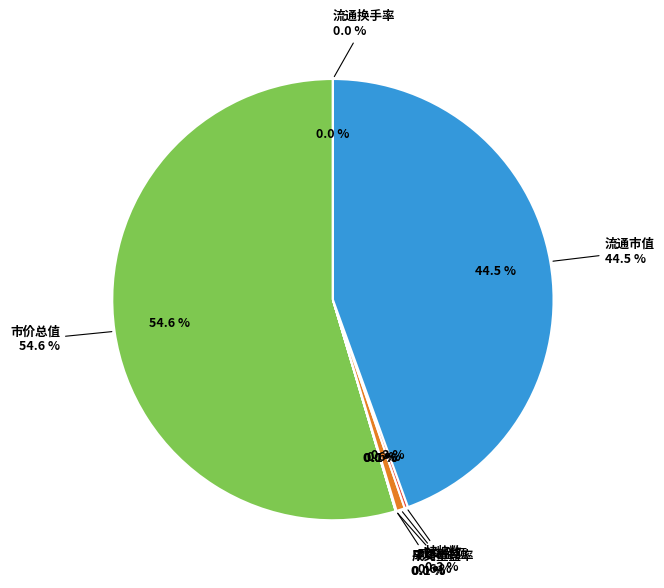

Do 挂牌数 and 市价总值 together represent more than half of the pie?

Yes